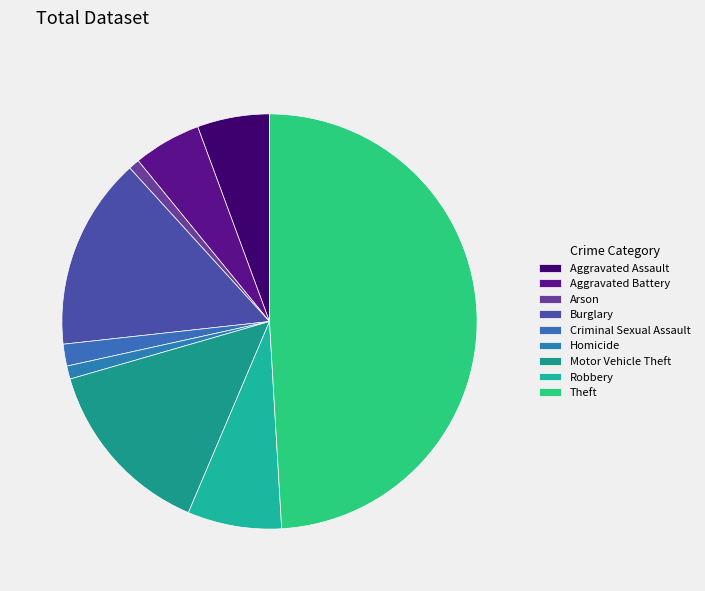

Rank the categories by value from lowest to highest.

Arson, Homicide, Criminal Sexual Assault, Aggravated Battery, Aggravated Assault, Robbery, Motor Vehicle Theft, Burglary, Theft